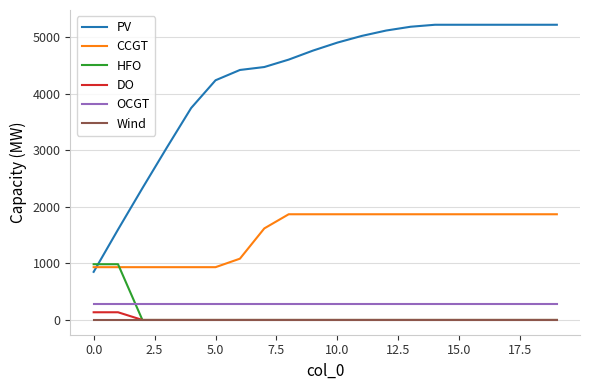

Which series ends up on top after the final intersection of HFO and OCGT?

OCGT